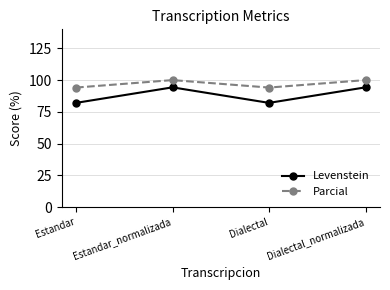

Reading right to left, transcribe all the data shown in this chart.

Levenstein: Dialectal_normalizada=94.3	Dialectal=82.1	Estandar_normalizada=94.3	Estandar=82.1
Parcial: Dialectal_normalizada=100.0	Dialectal=94.1	Estandar_normalizada=100.0	Estandar=94.1